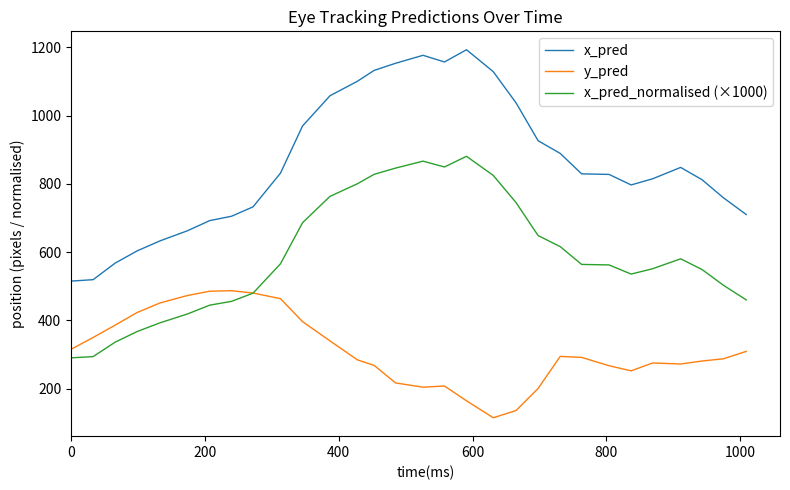

List the series in order of their peak value, lowest first.

y_pred, x_pred_normalised (×1000), x_pred